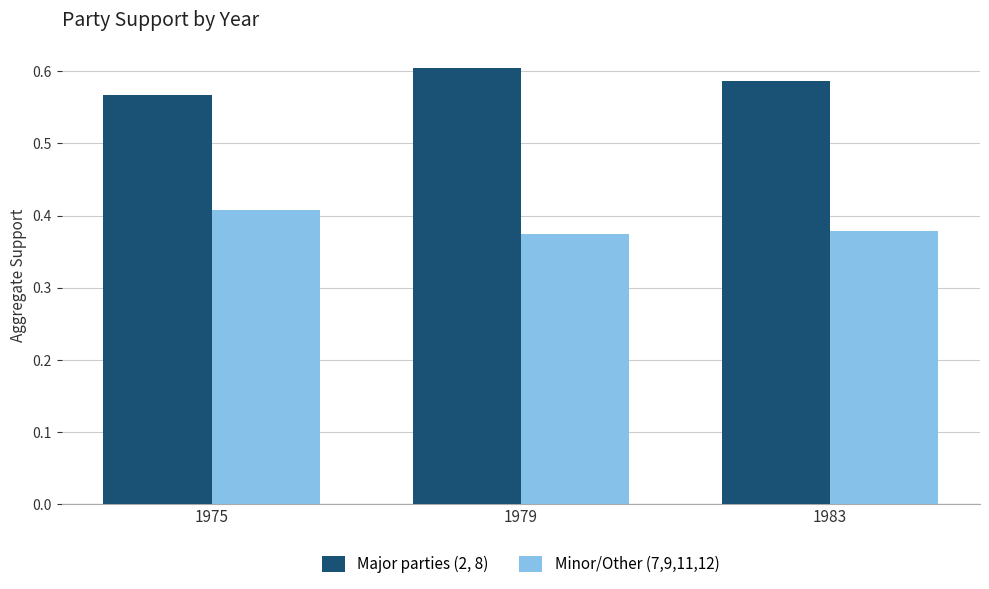

Is the value of Major parties (2, 8) at 1983 greater than the value of Minor/Other (7,9,11,12) at 1979?

Yes